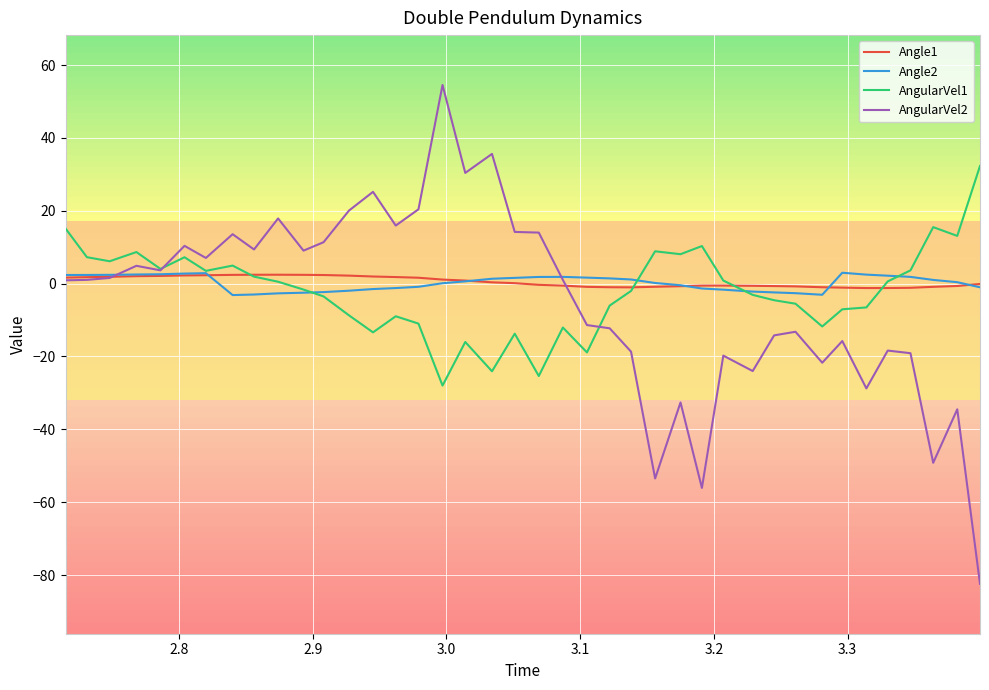

What is the maximum value shown in the chart?

54.5